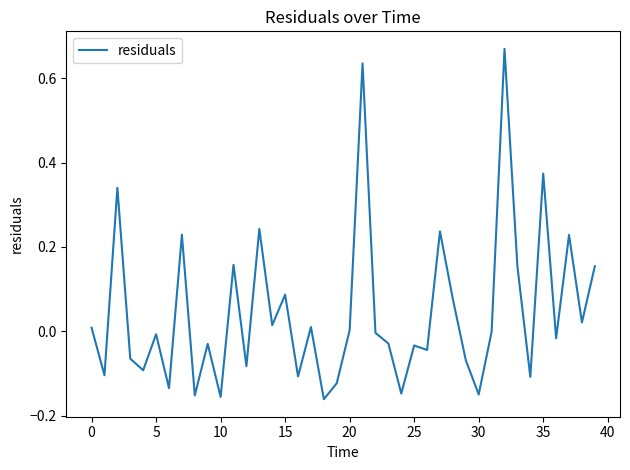

Count the number of categories in the chart.

40